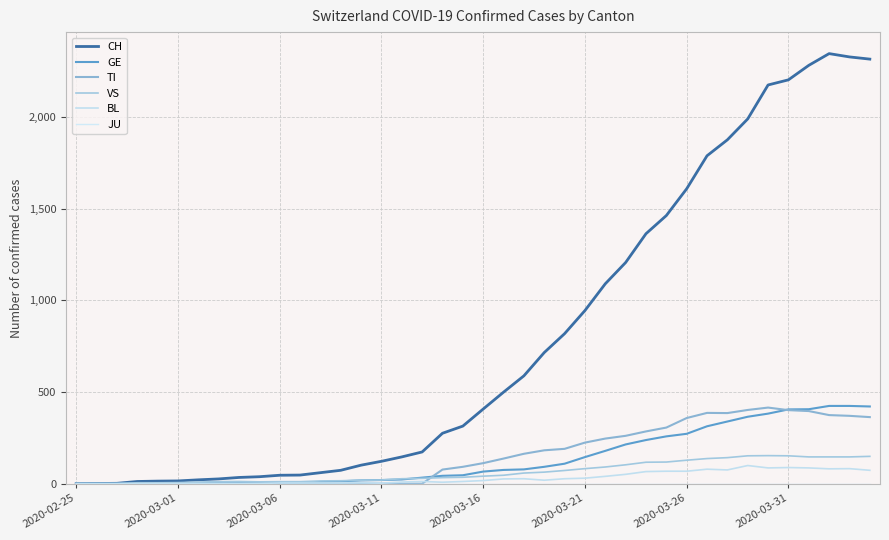

What is the maximum value shown in the chart?

2345